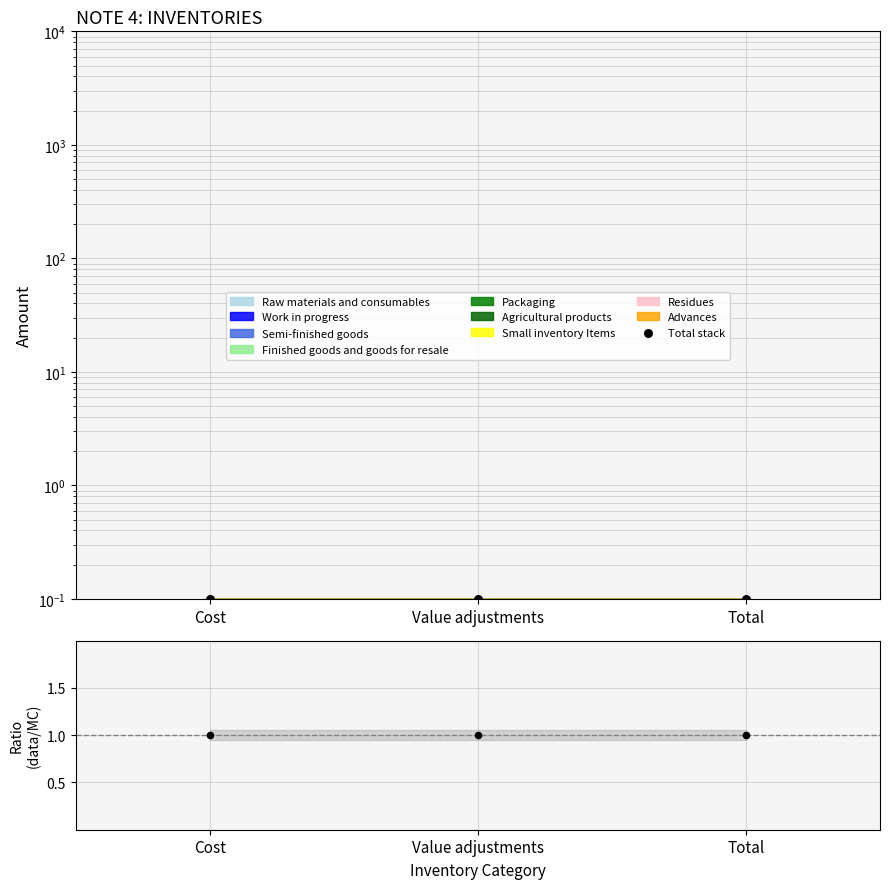

Is the value of Total stack at Value adjustments greater than the value of Ratio at Total?

No